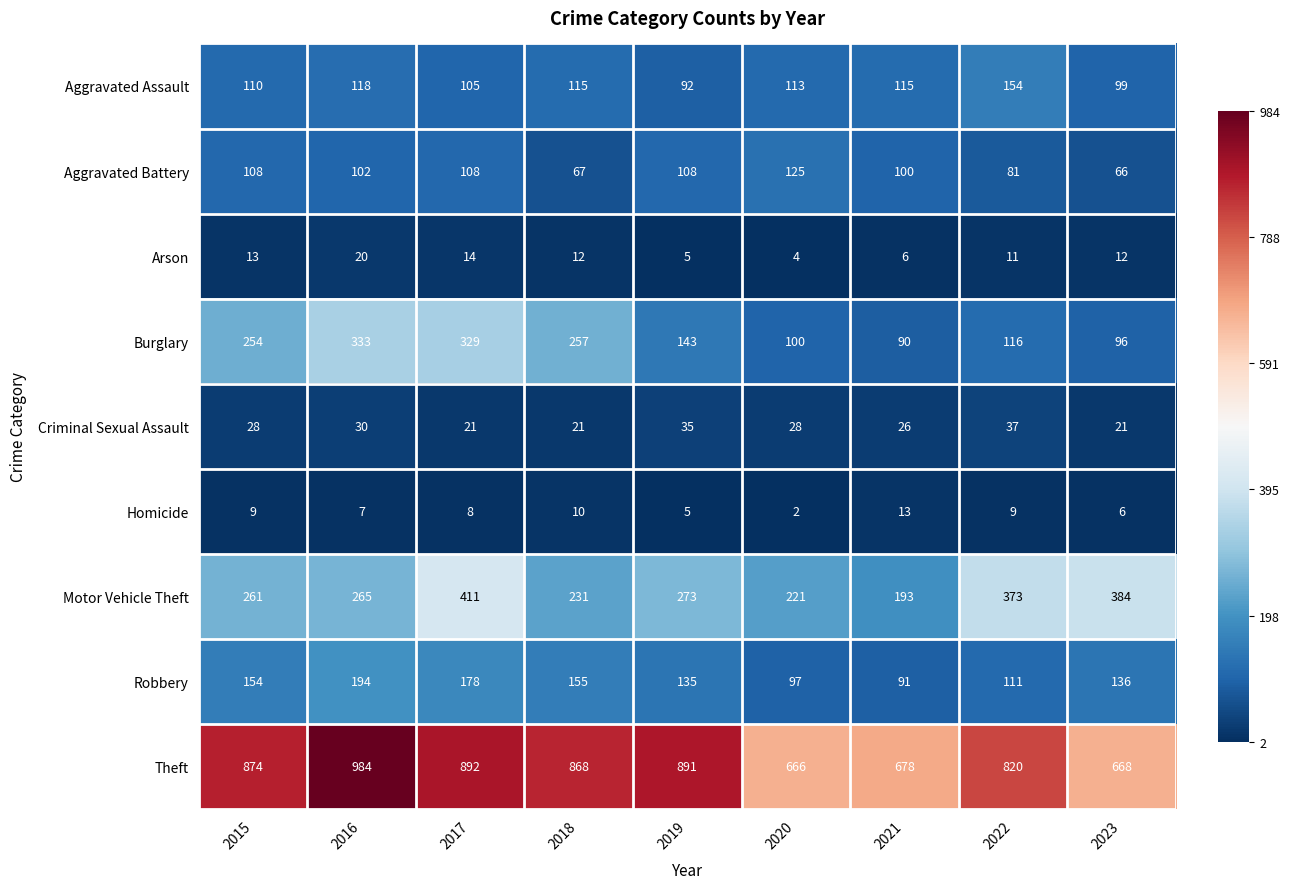

What is the difference between the highest and lowest values at 2015?

865